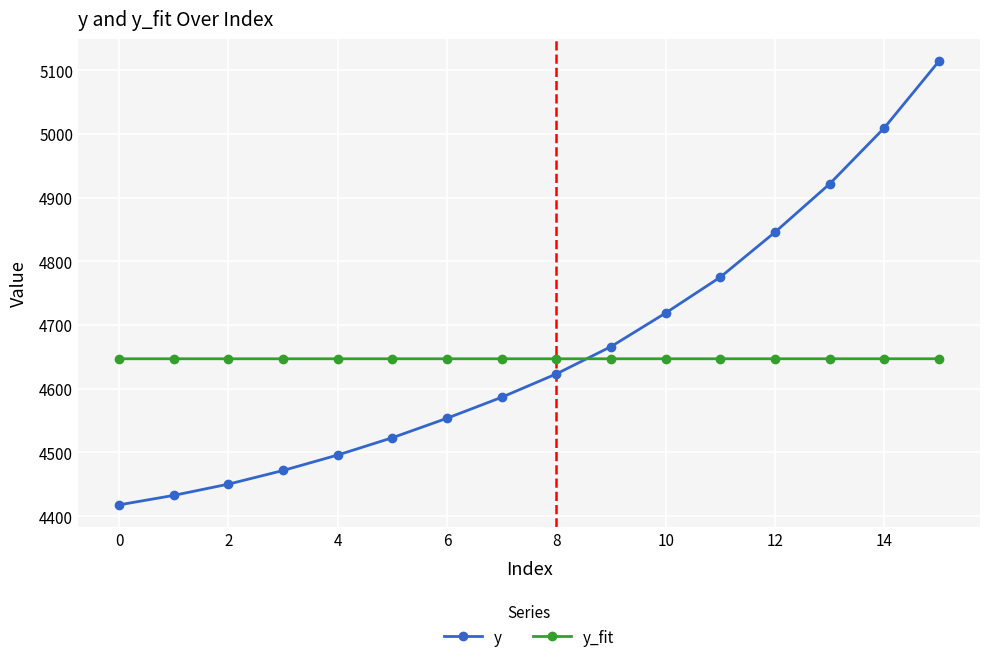

At how many categories does at least one series exceed 4511?

16